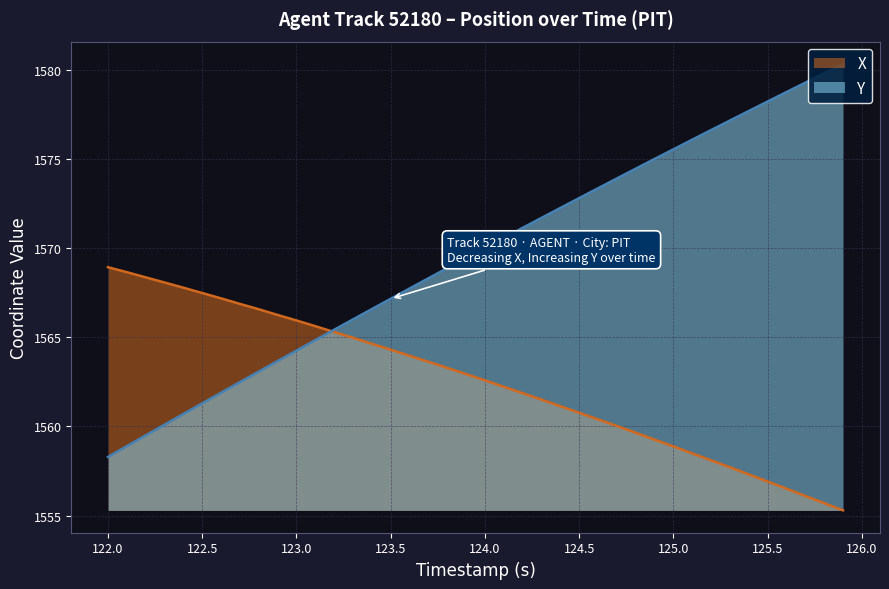

Does the chart have visible grid lines?

Yes